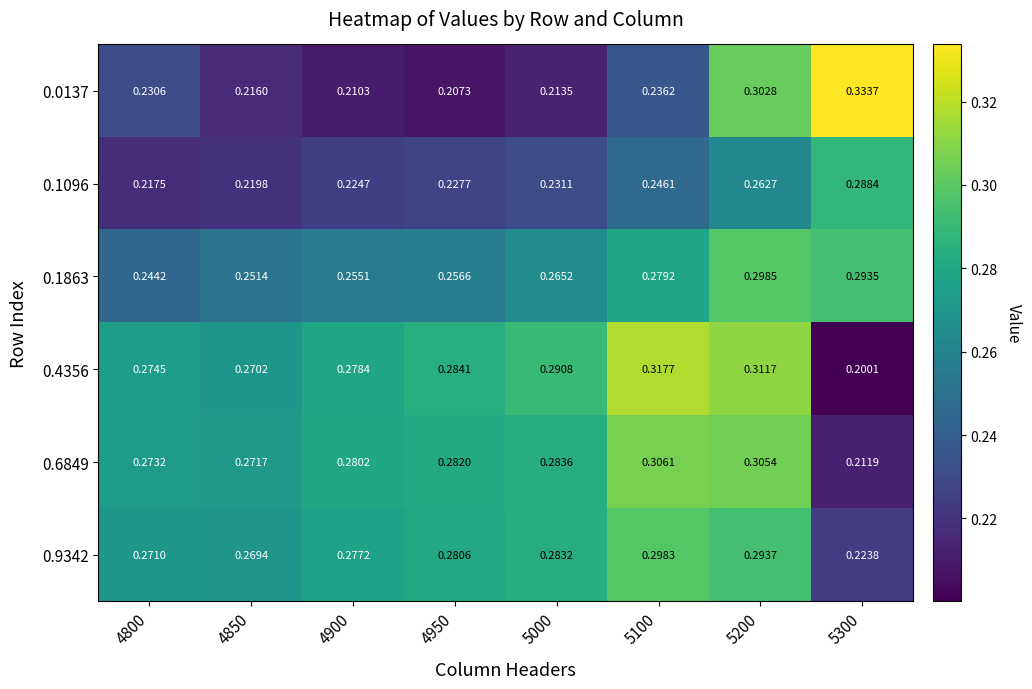

Is the value of 0.6849 at 4950 greater than the value of 0.0137 at 5200?

No